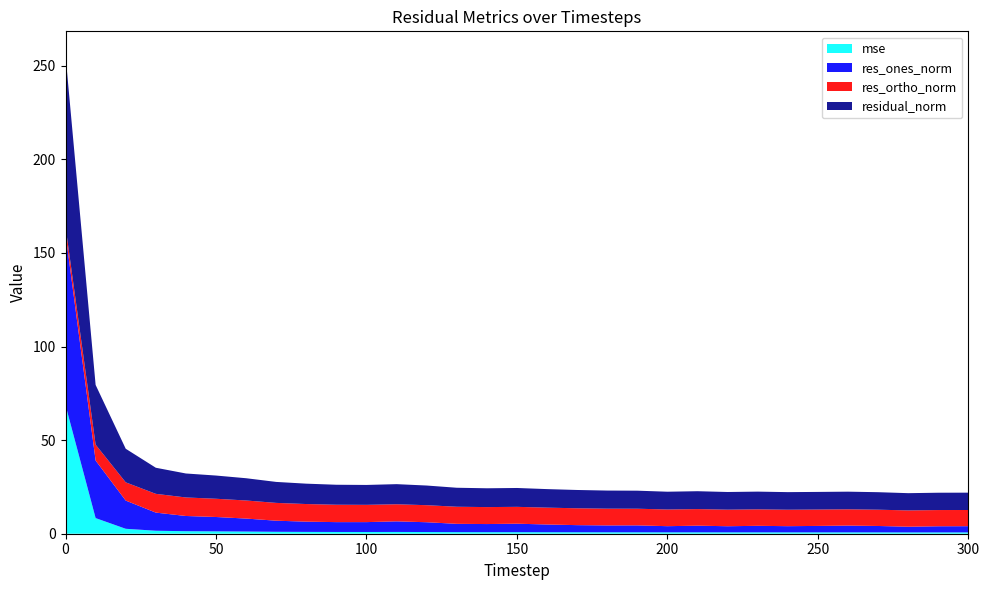

Reading right to left, extract all data points from this chart.

mse: 300=0.7	290=0.7	280=0.7	270=0.7	260=0.7	250=0.7	240=0.7	230=0.7	220=0.7	210=0.7	200=0.7	190=0.8	180=0.8	170=0.8	160=0.8	150=0.8	140=0.8	130=0.8	120=0.9	110=0.9	100=0.9	90=0.9	80=1.0	70=1.0	60=1.2	50=1.3	40=1.3	30=1.6	20=2.6	10=8.3	0=68.7
res_ones_norm: 300=3.3	290=3.3	280=3.1	270=3.4	260=3.6	250=3.4	240=3.3	230=3.5	220=3.3	210=3.6	200=3.3	190=3.7	180=3.7	170=3.8	160=4.1	150=4.5	140=4.3	130=4.4	120=5.2	110=5.7	100=5.3	90=5.3	80=5.5	70=5.9	60=6.9	50=7.7	40=8.1	30=9.7	20=15.1	10=30.8	0=91.5
res_ortho_norm: 300=8.6	290=8.7	280=8.7	270=8.7	260=8.7	250=8.8	240=8.8	230=8.8	220=8.9	210=8.9	200=8.9	190=8.9	180=9.0	170=9.0	160=9.0	150=9.0	140=9.1	130=9.1	120=9.1	110=9.1	100=9.2	90=9.3	80=9.4	70=9.5	60=9.7	50=9.7	40=9.9	30=10.0	20=9.7	10=8.5	0=3.9
residual_norm: 300=9.3	290=9.3	280=9.2	270=9.4	260=9.4	250=9.4	240=9.4	230=9.5	220=9.4	210=9.5	200=9.5	190=9.6	180=9.7	170=9.8	160=9.9	150=10.1	140=10.0	130=10.2	120=10.5	110=10.7	100=10.6	90=10.7	80=10.9	70=11.2	60=11.9	50=12.4	40=12.8	30=13.9	20=17.9	10=31.9	0=91.6